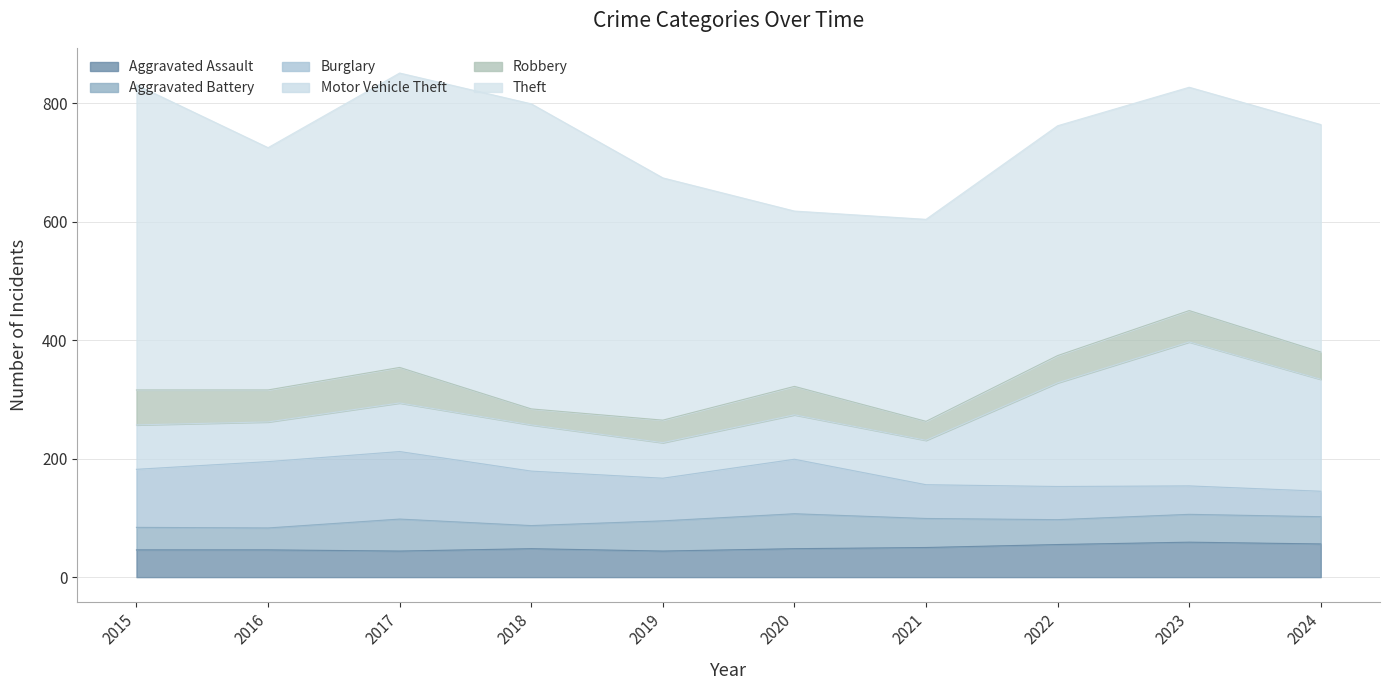

True or false: Burglary and Motor Vehicle Theft intersect in this chart.

True